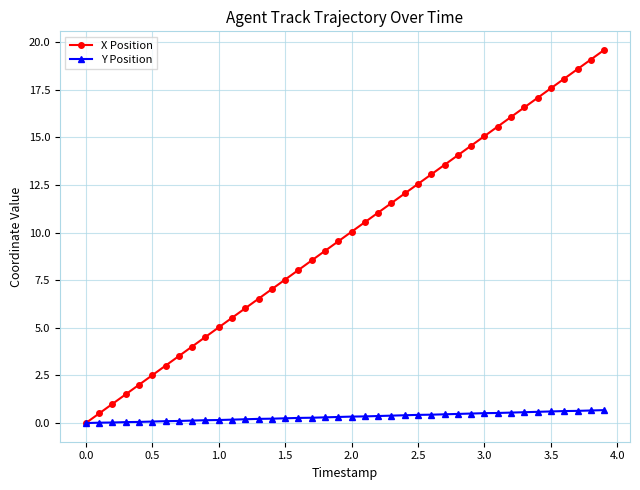

What is the greatest value displayed?

19.6